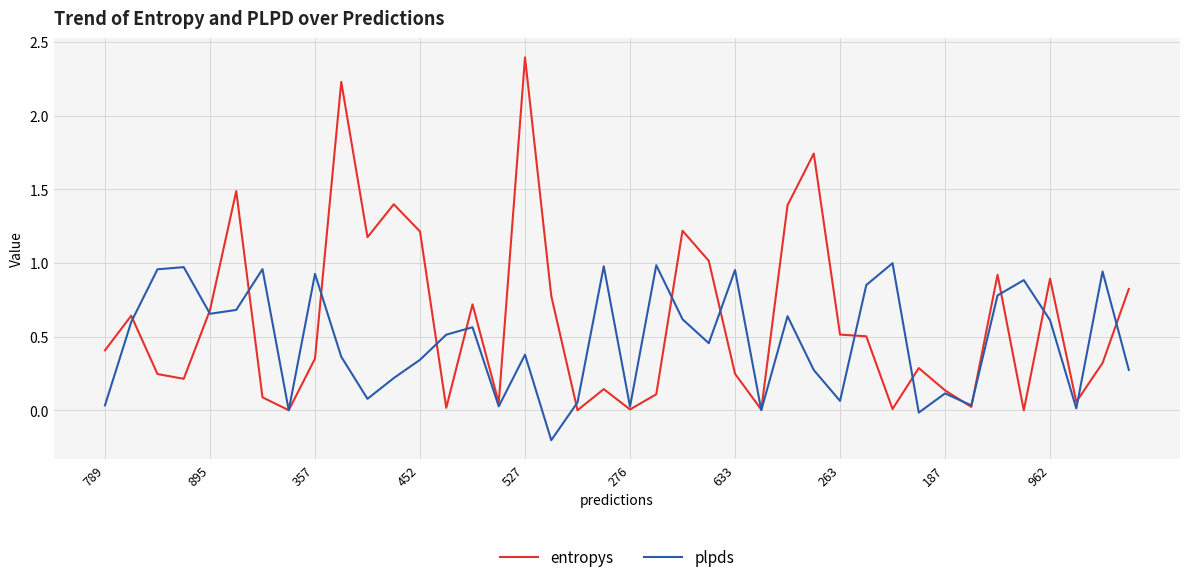

List the series in order of their peak value, lowest first.

plpds, entropys